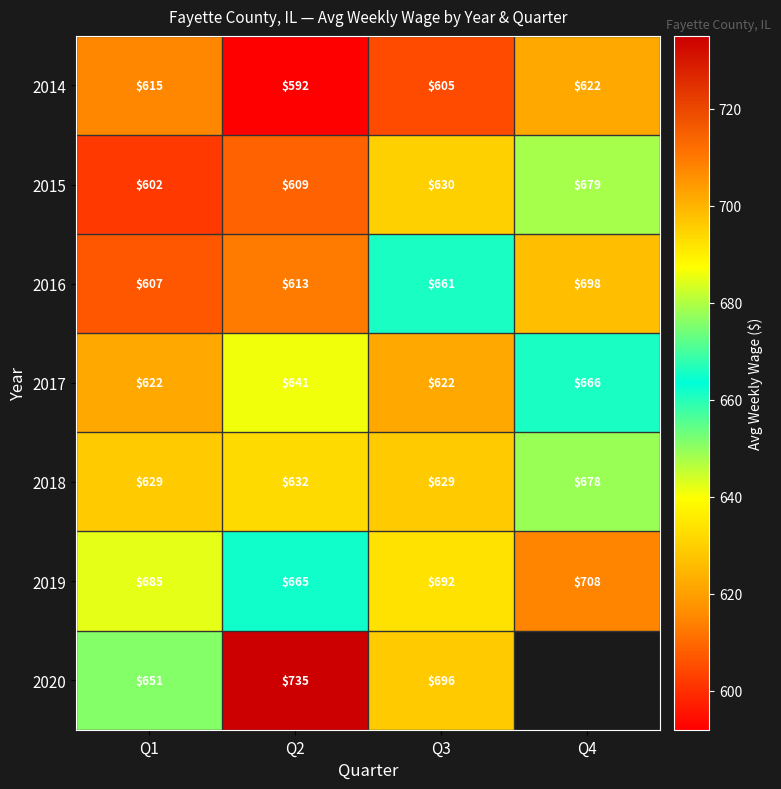

The value of 2018 at Q2 is 320.9. True or false?

False